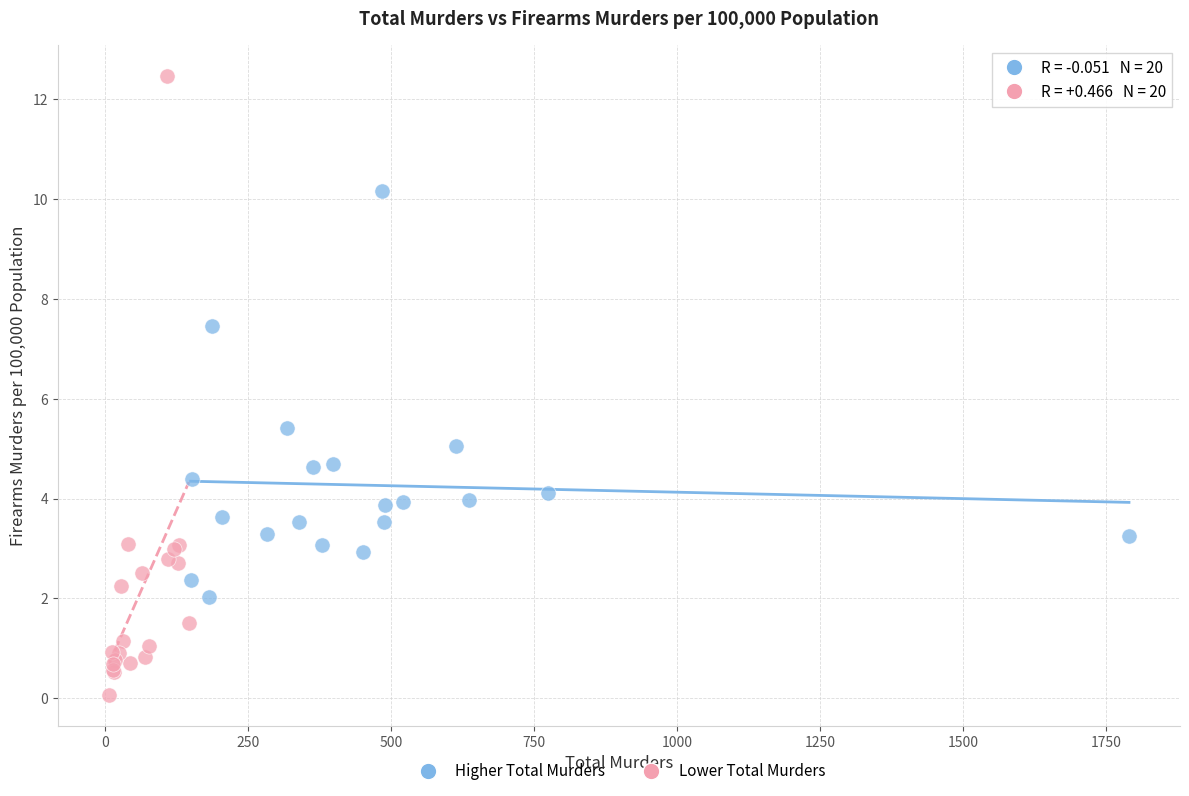

Which series reaches the minimum Y coordinate?

Lower Total Murders